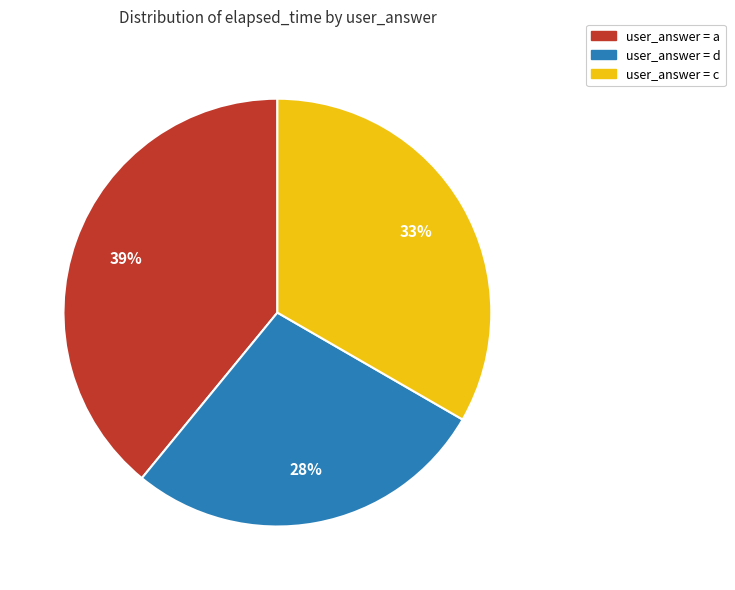

Count the number of slices in the pie.

3